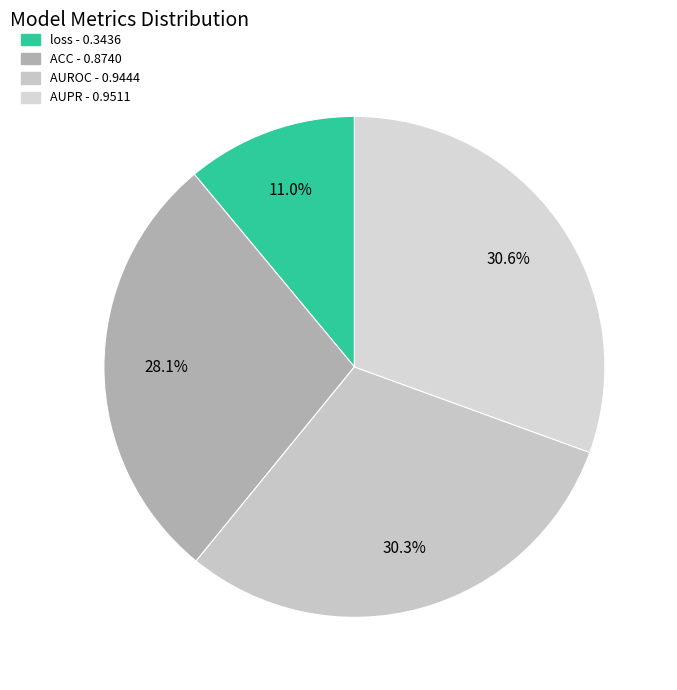

Is there any slice that represents more than half of the pie?

No